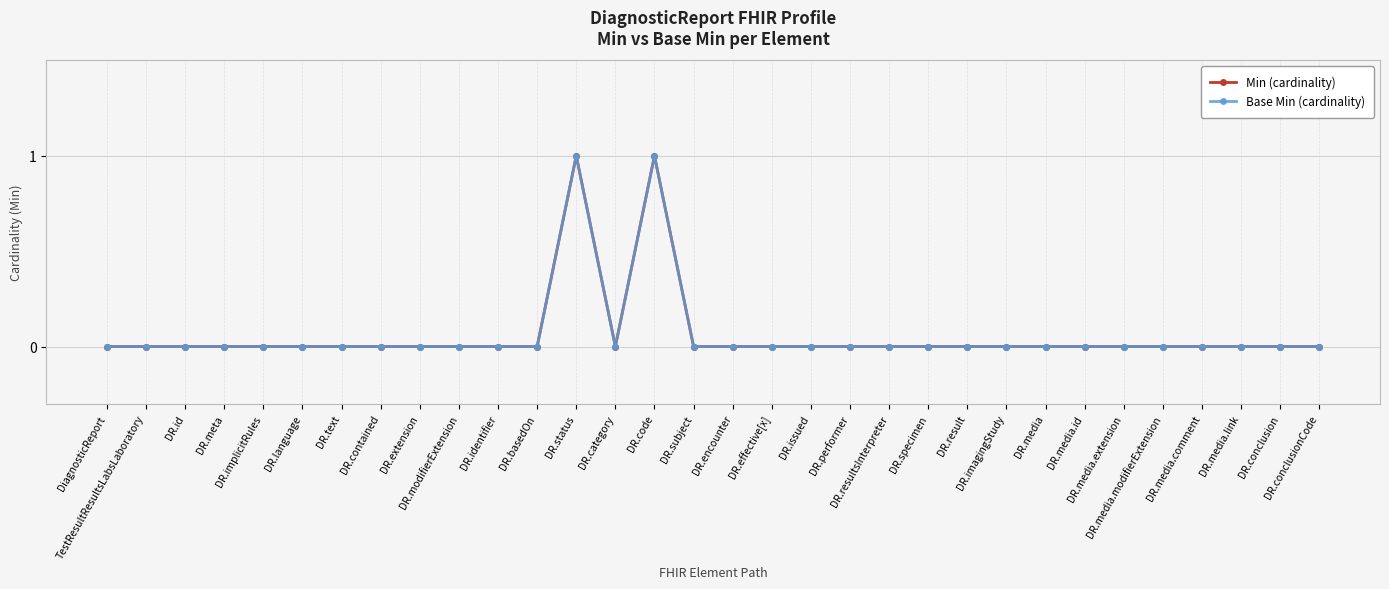

How many interior local peaks does the Base Min (cardinality) series have?

2